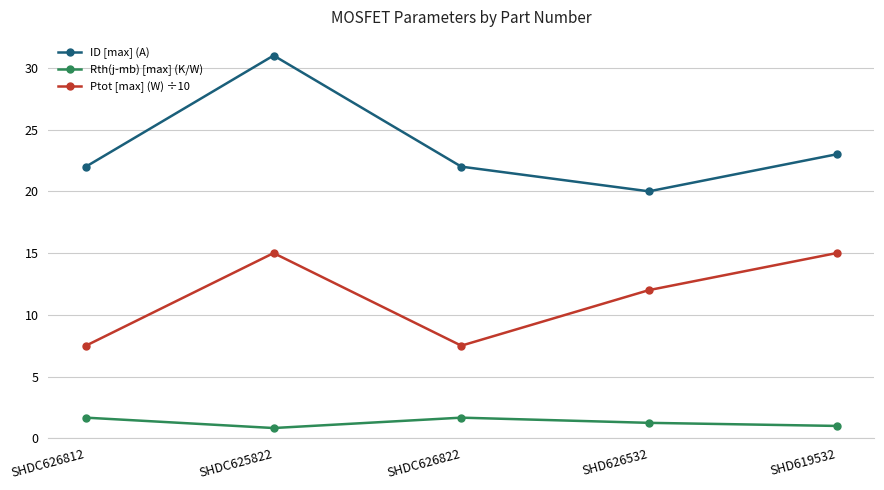

How many categories are shown in the chart?

5